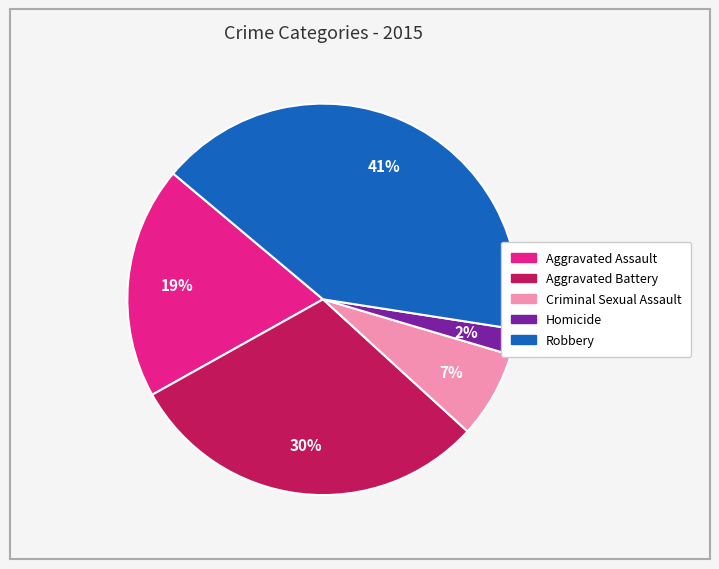

Do Robbery and Criminal Sexual Assault together represent more than half of the pie?

No